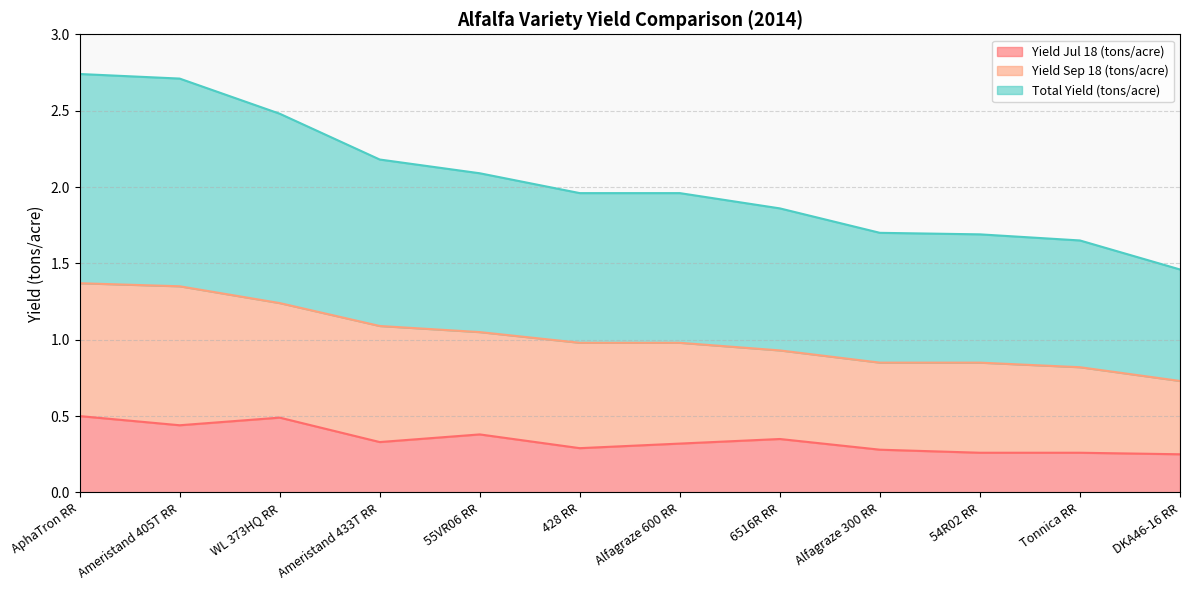

What is the difference between the maximum and minimum values in the Yield Jul 18 (tons/acre) series?

0.2